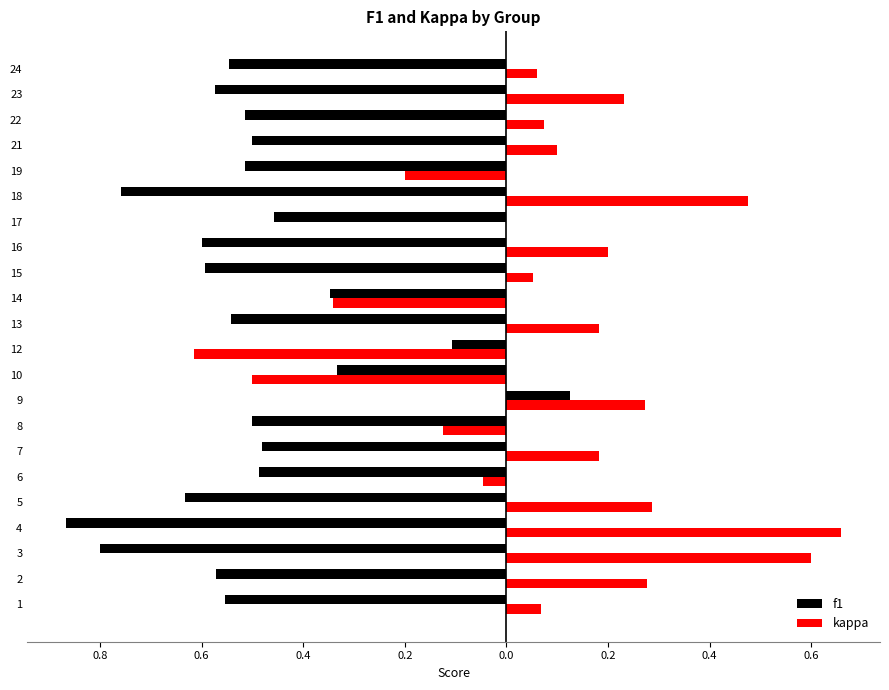

What are all the series names shown in the legend?

f1, kappa